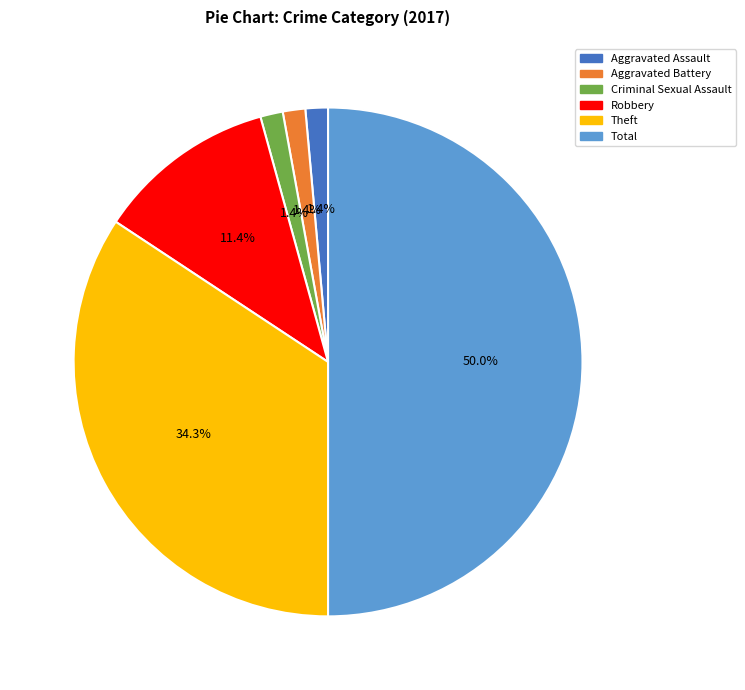

Which has a higher value, Aggravated Assault or Robbery?

Robbery